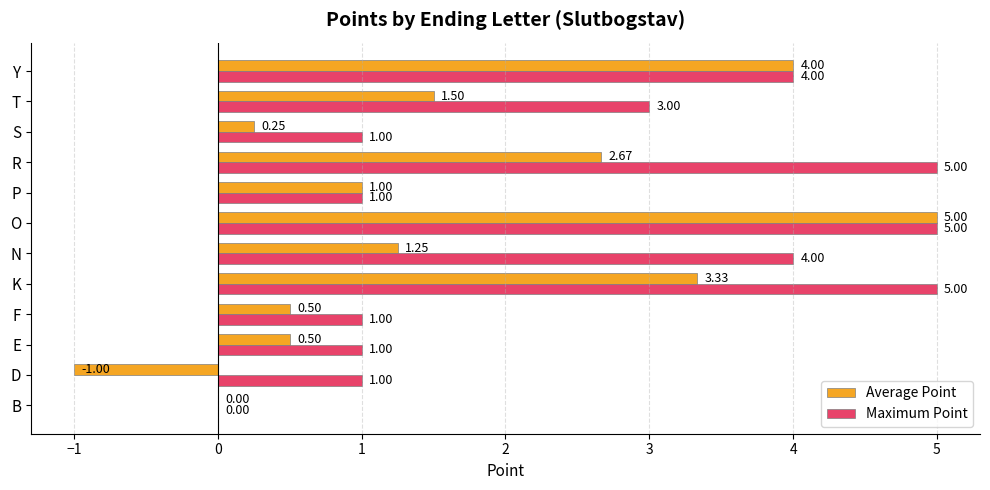

What is the sum of all Maximum Point values?

31.0